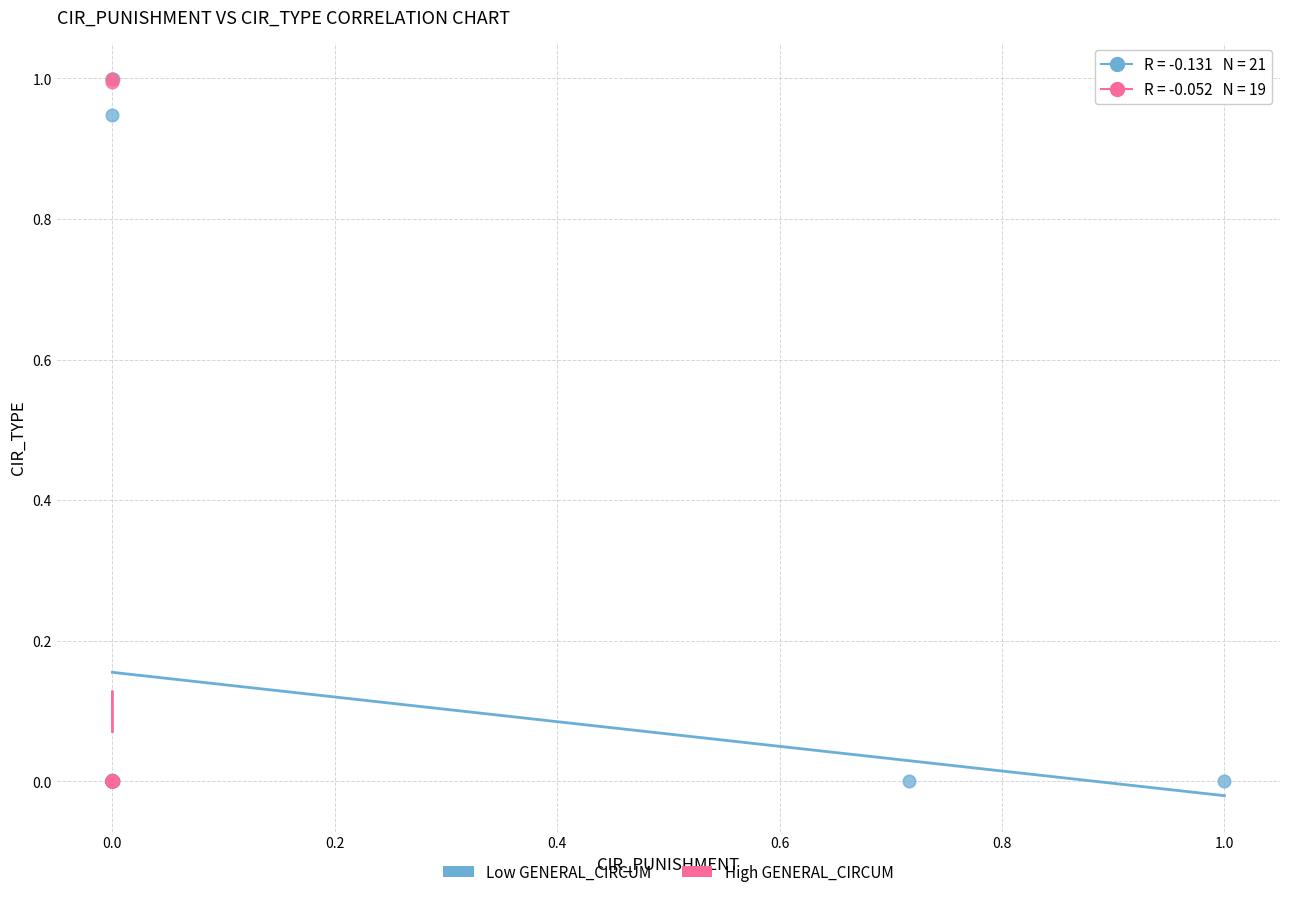

What are all the series names shown in the legend?

Low GENERAL_CIRCUM, High GENERAL_CIRCUM